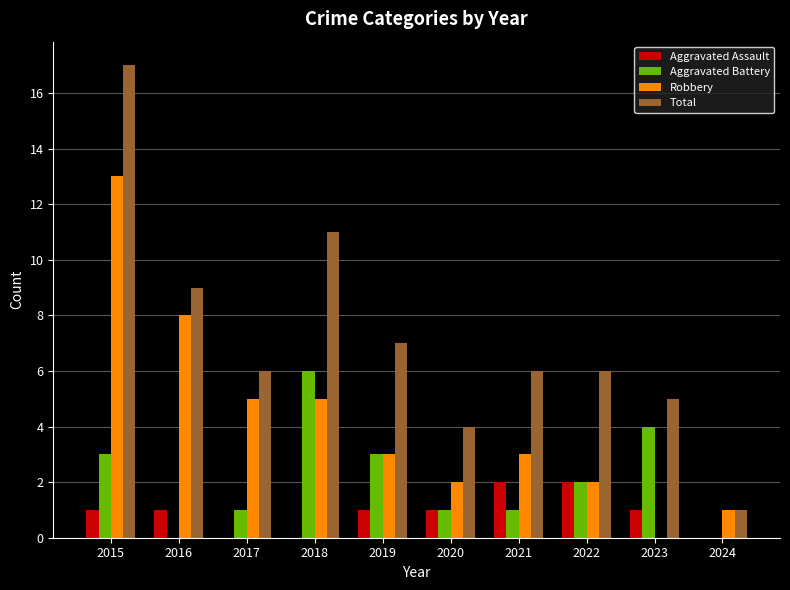

Which series has the largest total across all categories?

Total